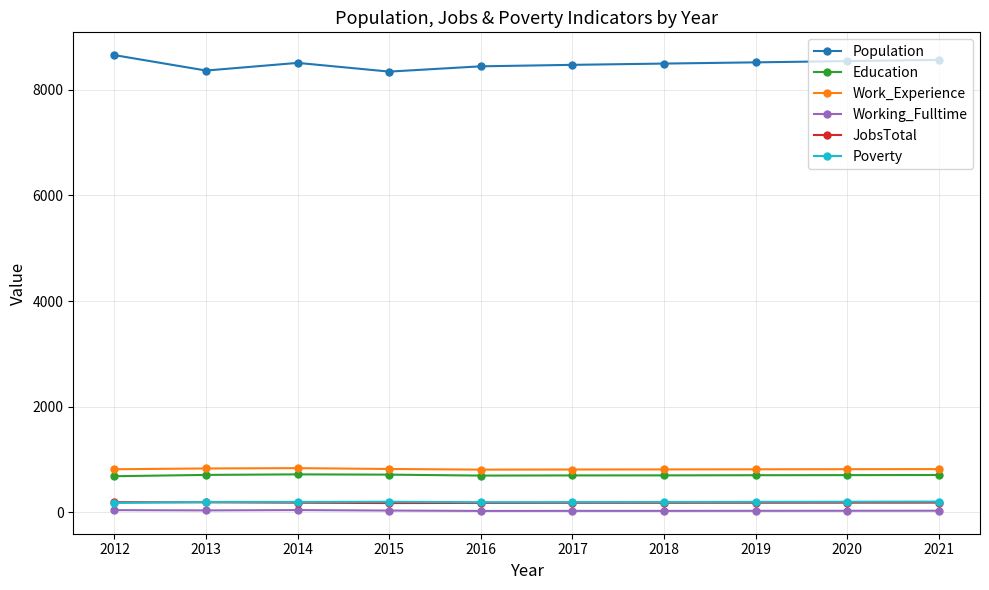

The value of Work_Experience at 2016 is 295. True or false?

False